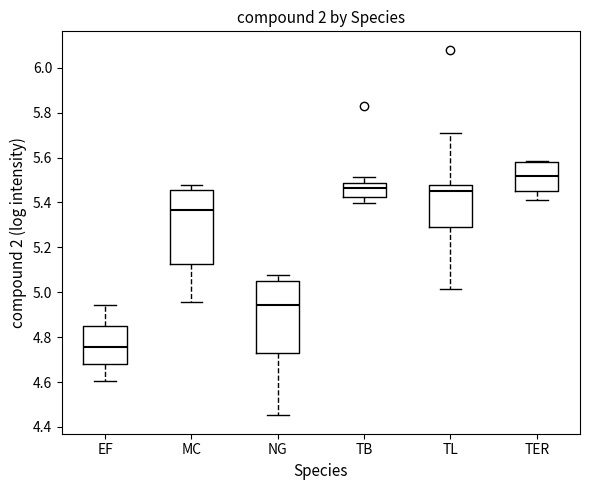

Where does the lower whisker of the box for NG end on the y-axis? The values are not printed on the chart, so give them approximately, as read against the axis.

4.46